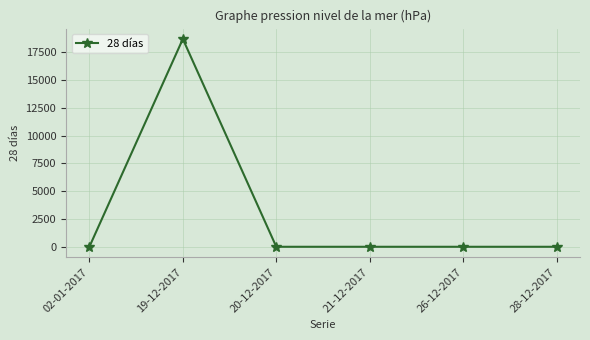

What is the sum of the values at 28-12-2017 and 19-12-2017?

18686